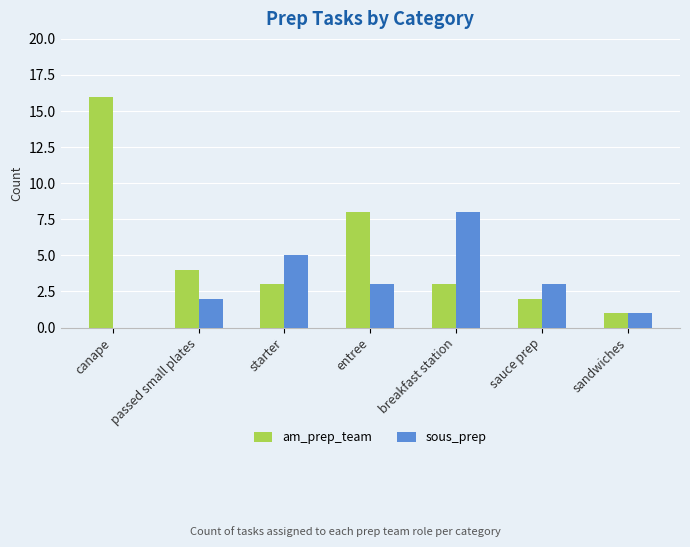

What are all the series names shown in the legend?

am_prep_team, sous_prep